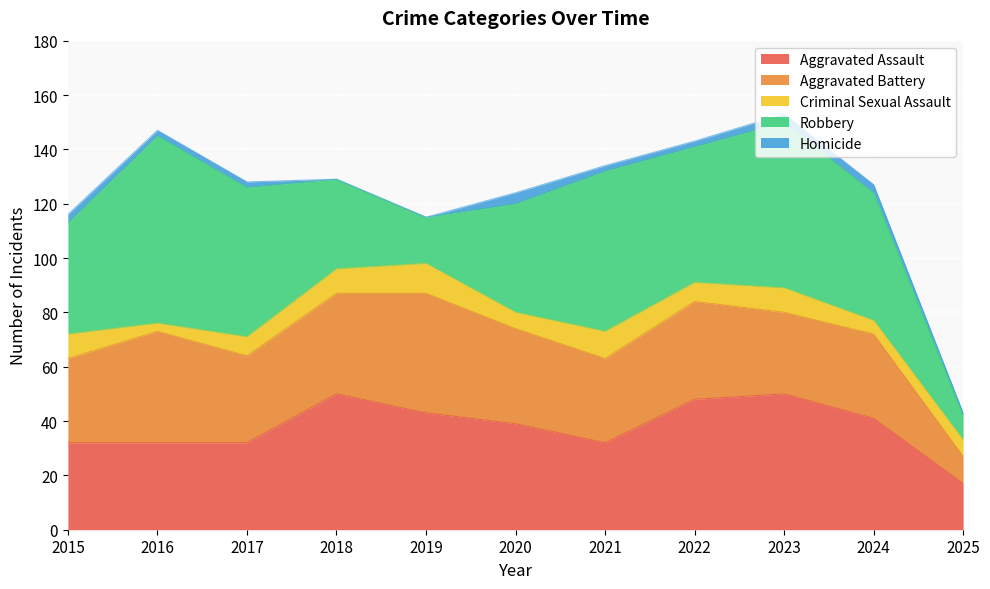

In Aggravated Assault, how many points are lower than both neighbors (excluding endpoints)?

1